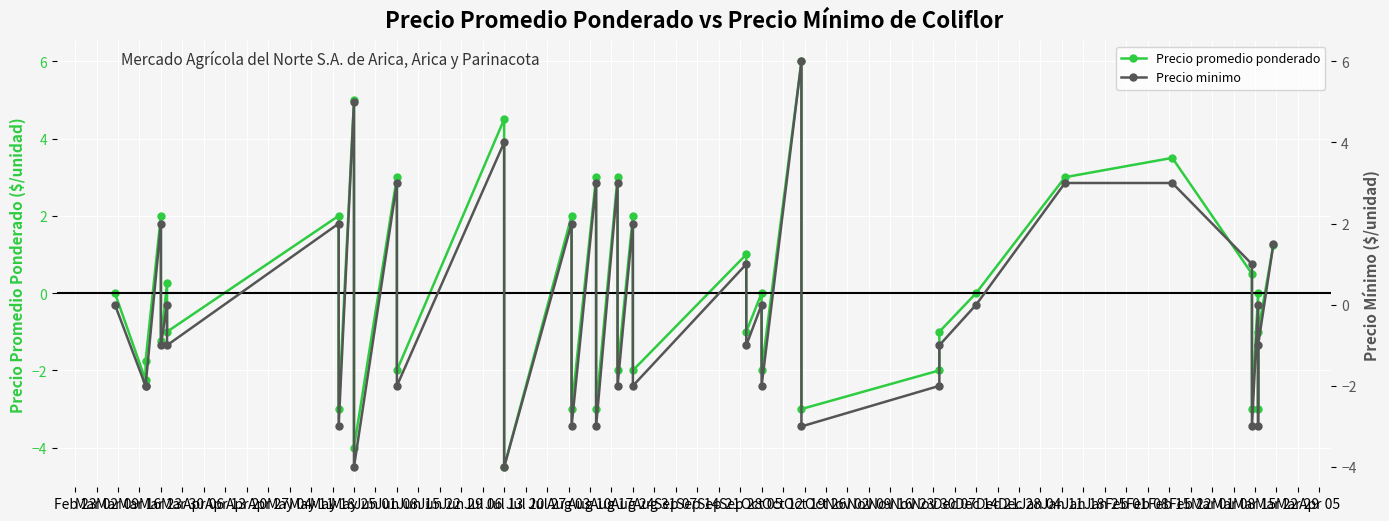

What is the sum of the Precio promedio ponderado values at Jul 20 and Jun 15?

-1.0